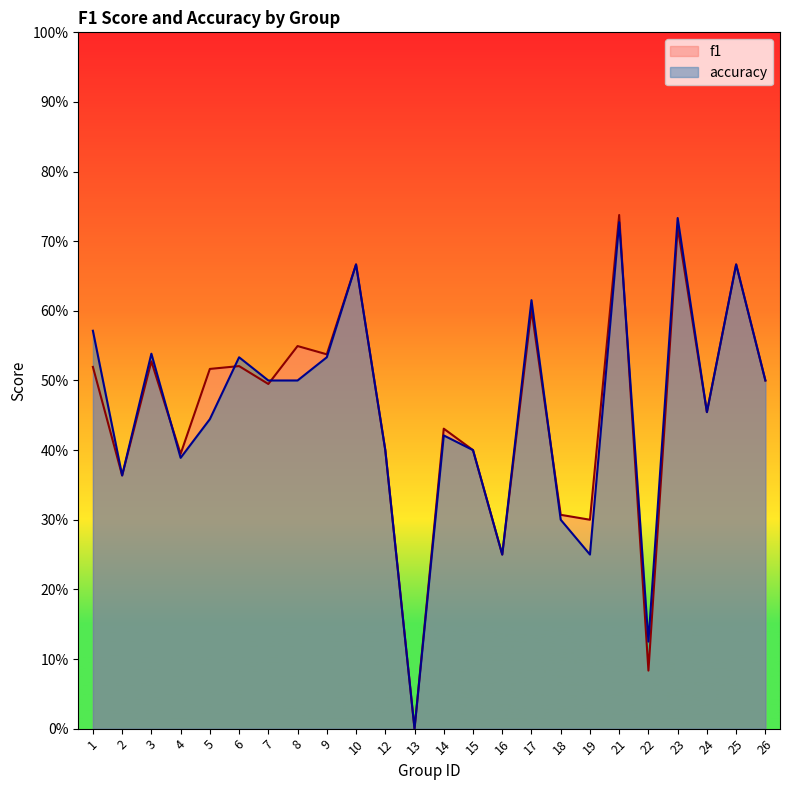

Does the chart have visible grid lines?

No